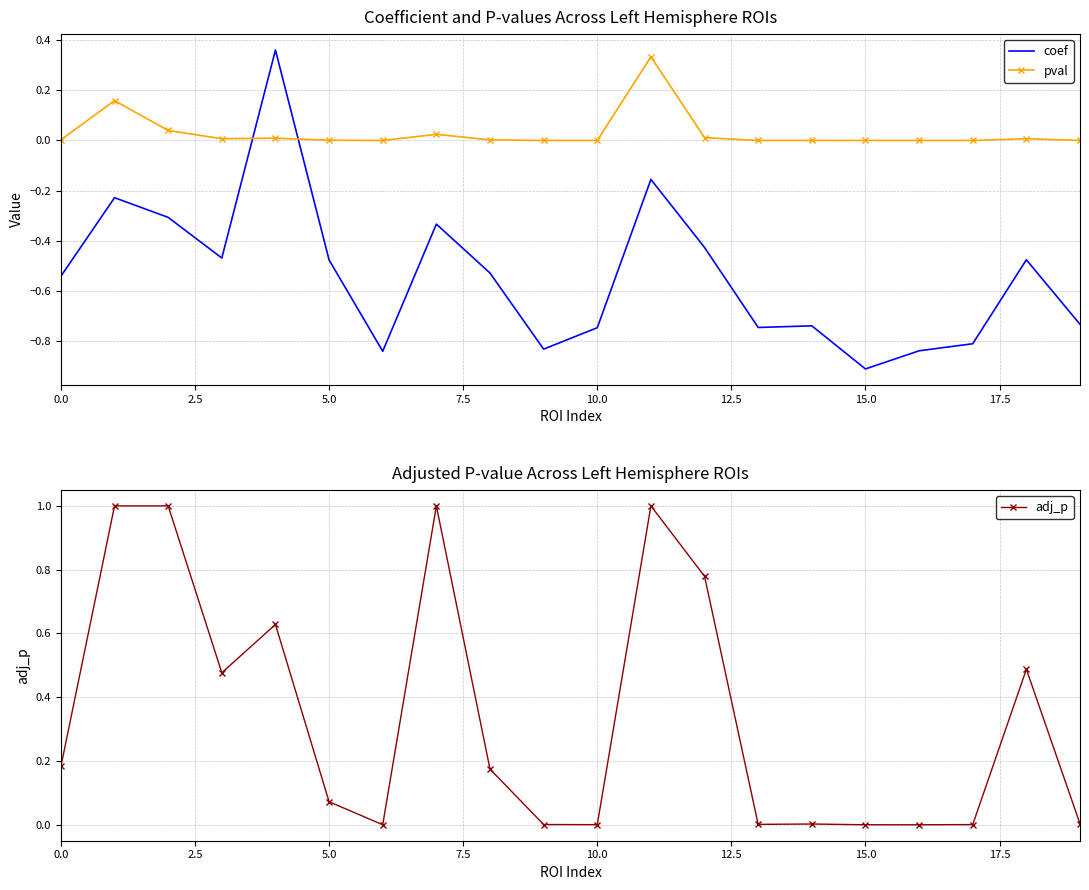

Is it true that adj_p equals 1.7 at 11?

False